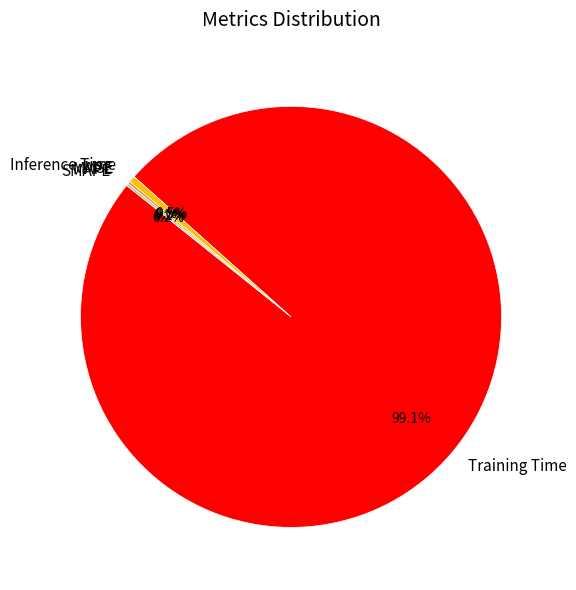

To the nearest percent, what percentage of the pie is Training Time?

99%